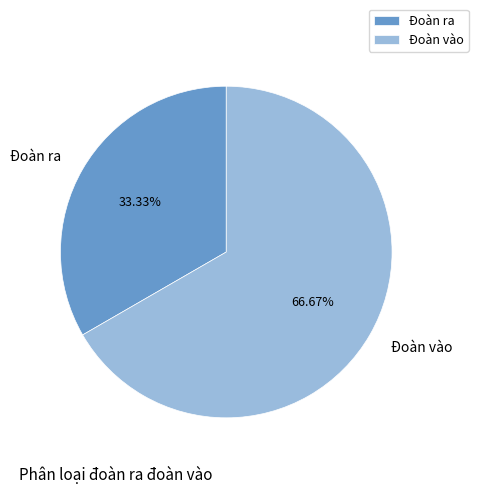

Is it true that Đoàn ra is 39% of the pie?

False